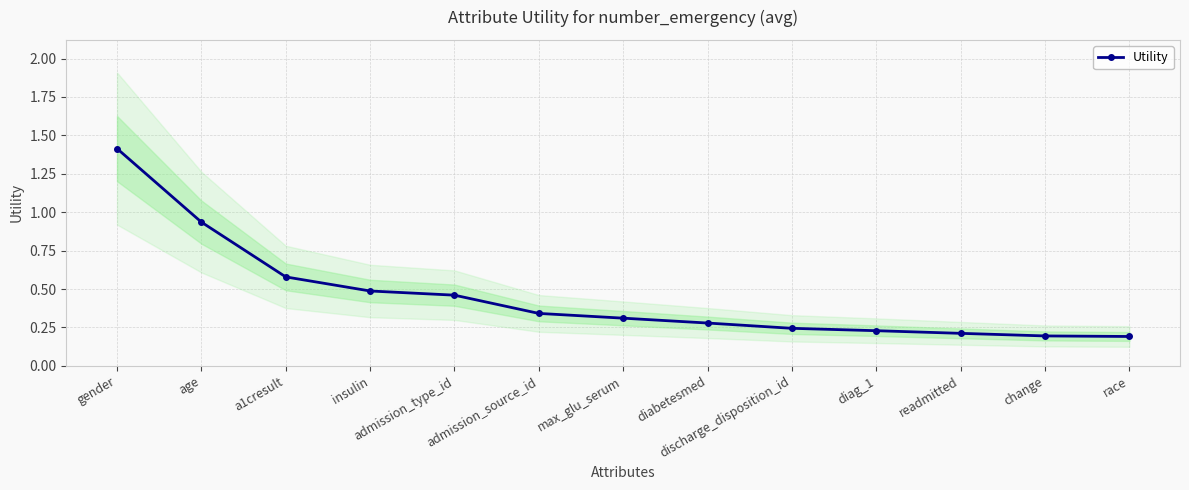

What is the sum of the values at change and race?

0.4